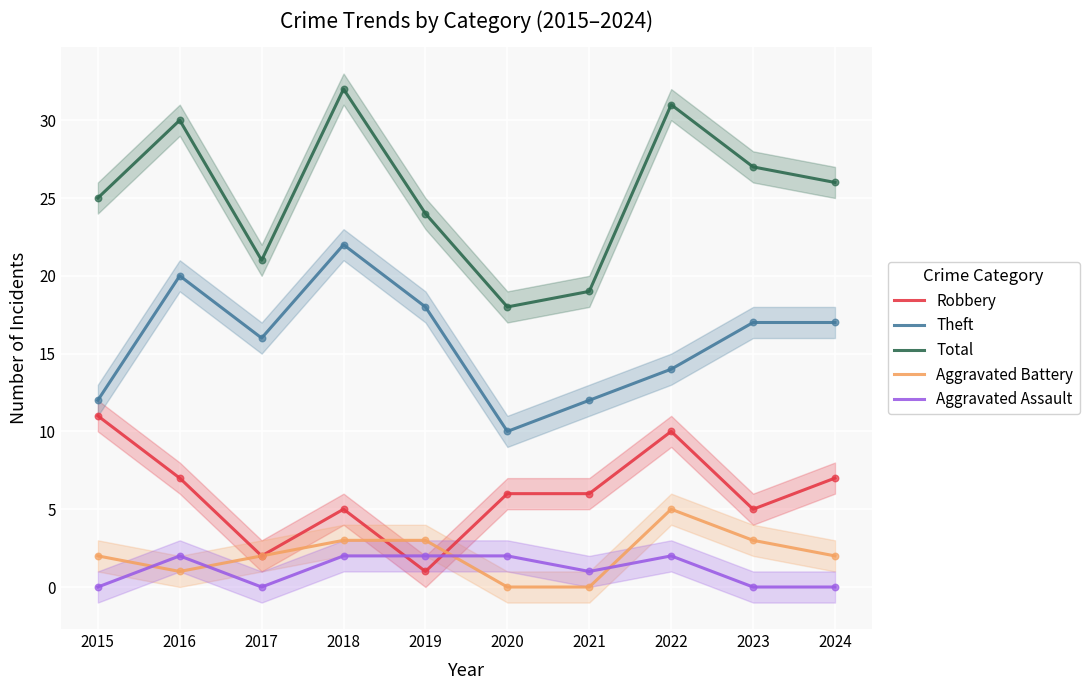

Is the value of Aggravated Assault at 2020 greater than the value of Robbery at 2016?

No